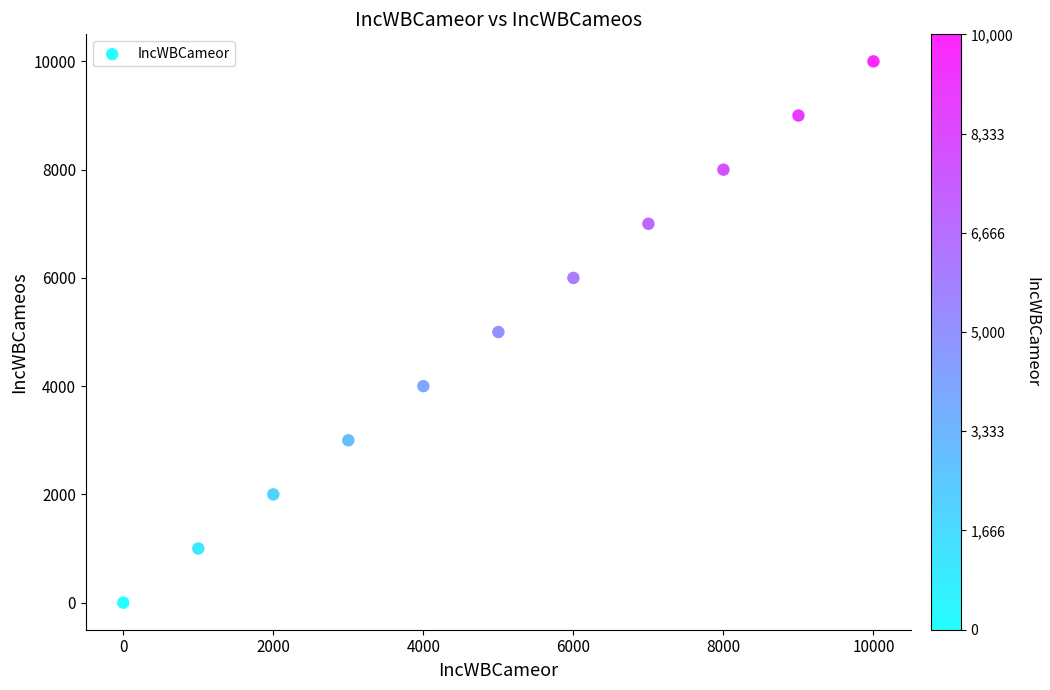

What is the average Y value?

5000